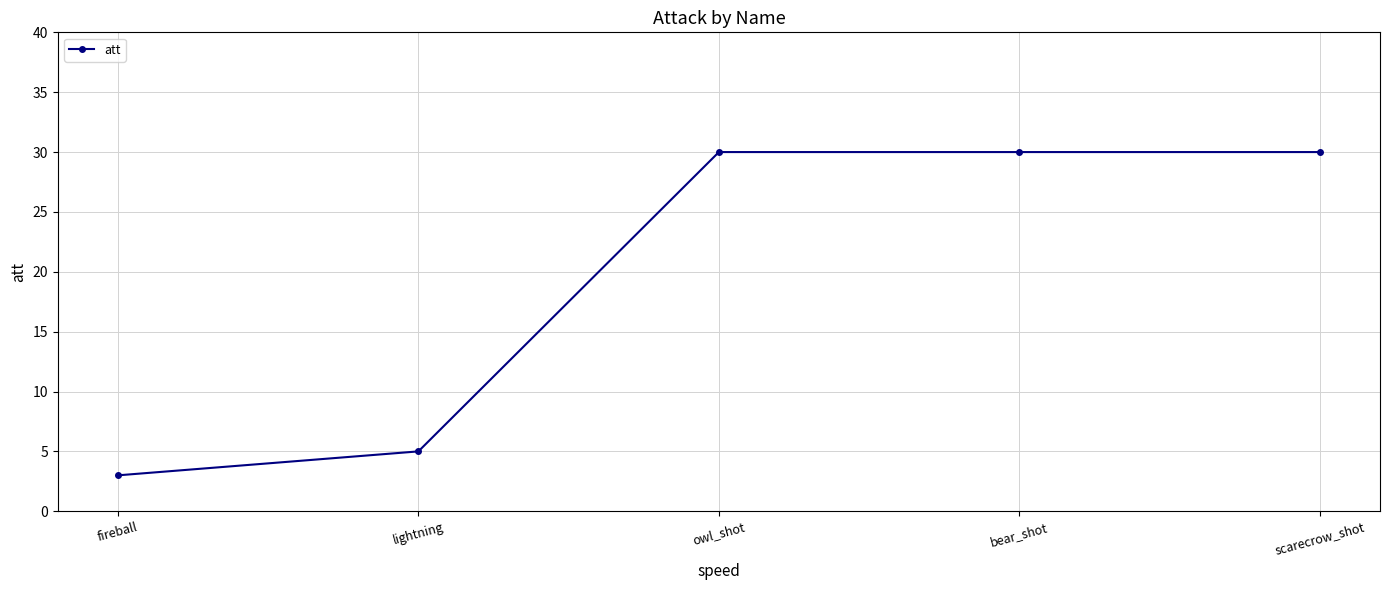

How many distinct data groups are displayed?

1